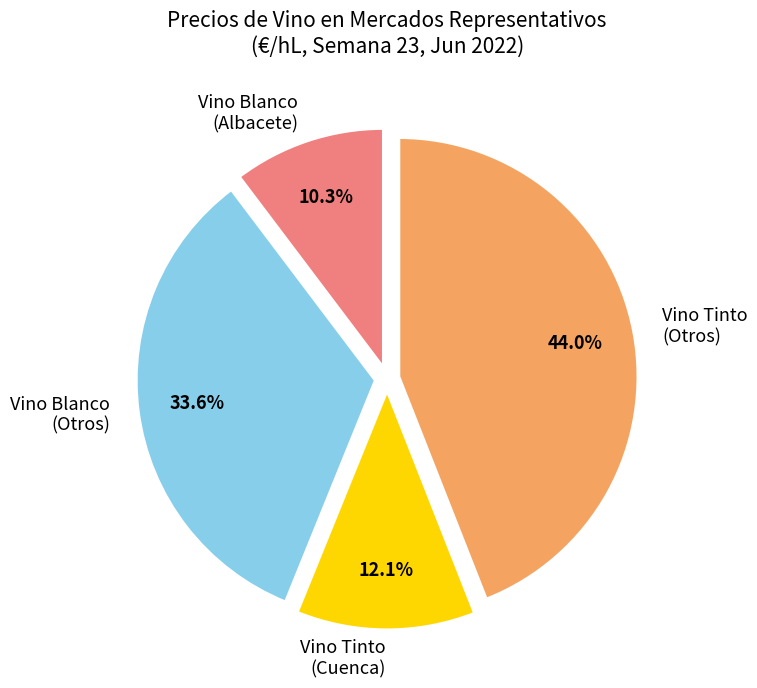

Which category has the smallest portion of the pie?

Vino Blanco (Albacete)